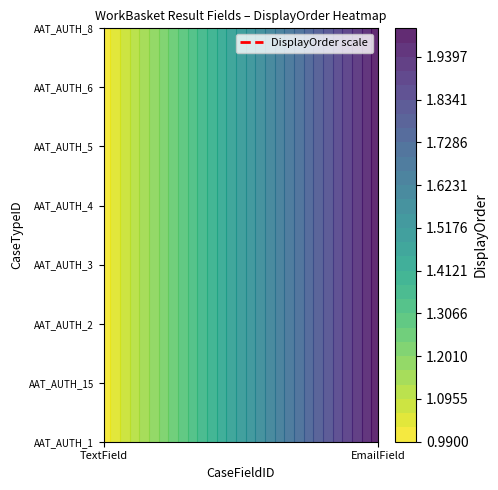

Which category has the highest value in the AAT_AUTH_5 series?

EmailField